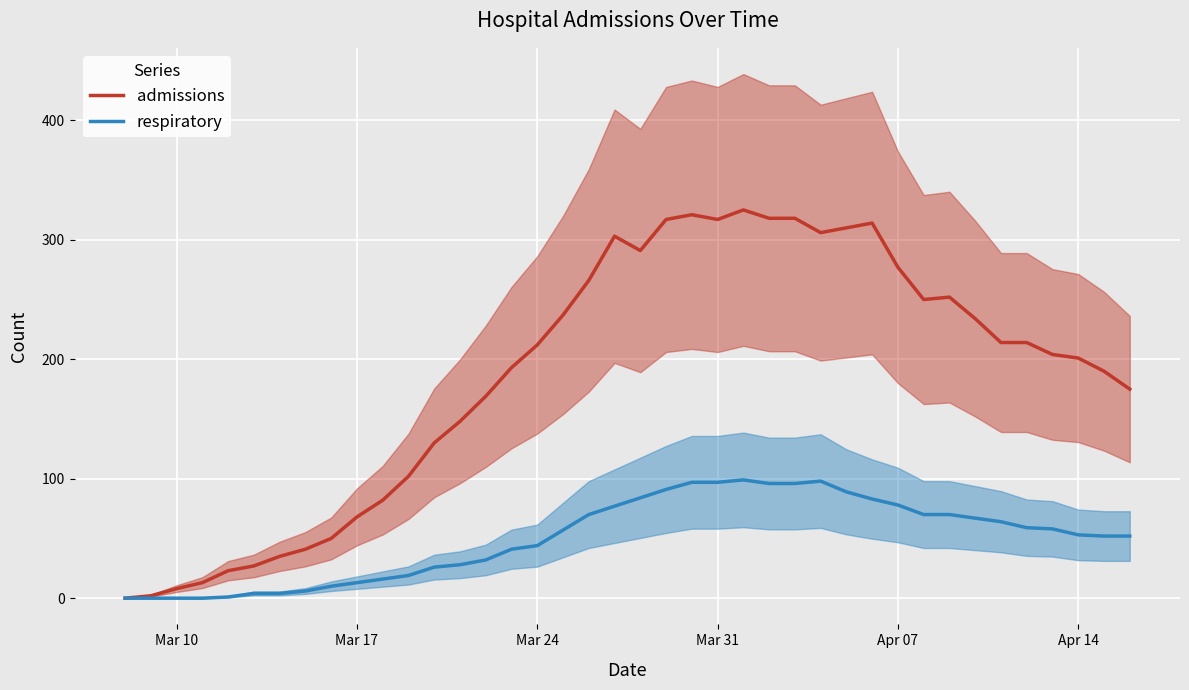

Which series has the widest spread of values?

admissions